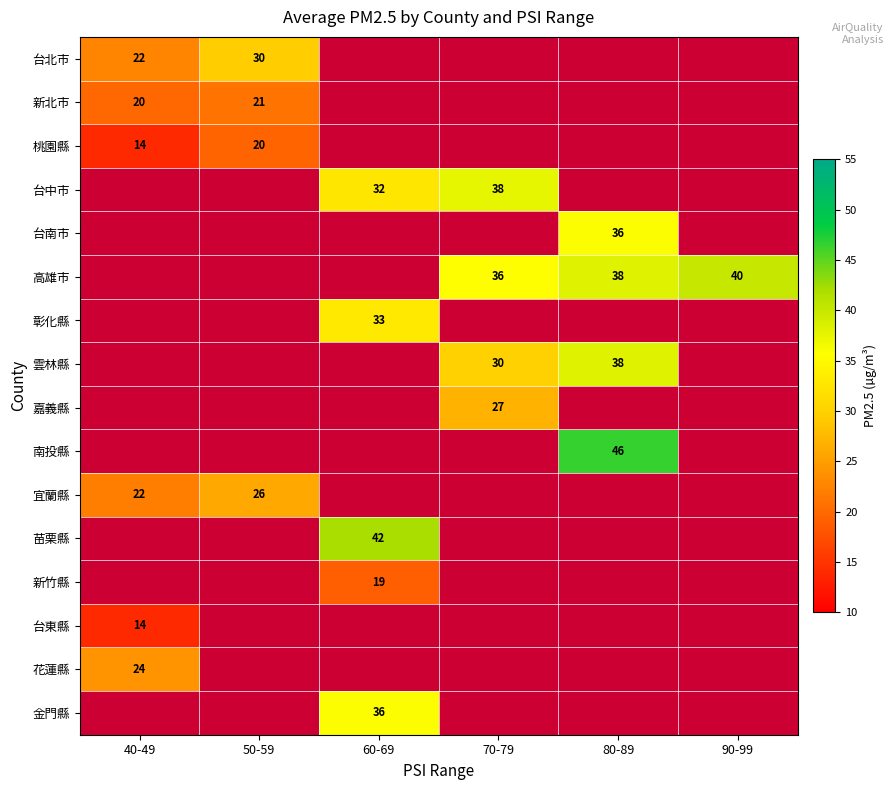

True or false: 雲林縣 has a value of 24 at 80-89.

False